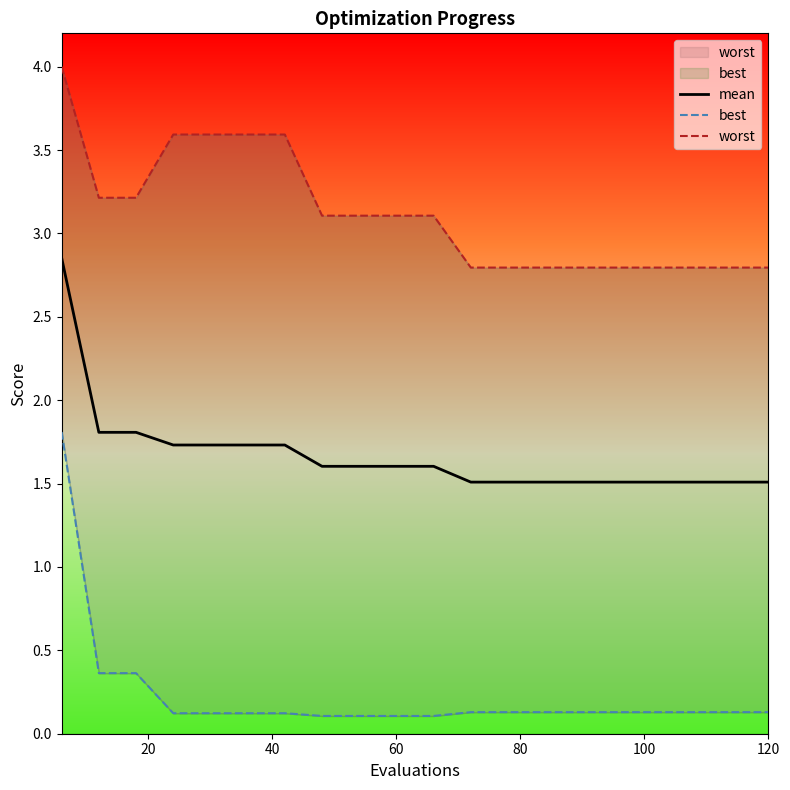

The worst series shows 5.5 at 60. True or false?

False